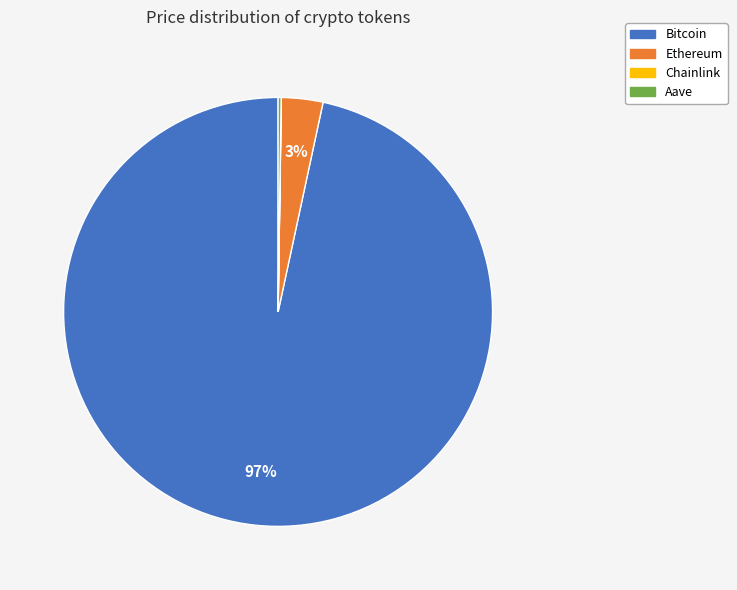

Which has a higher value, Ethereum or Bitcoin?

Bitcoin